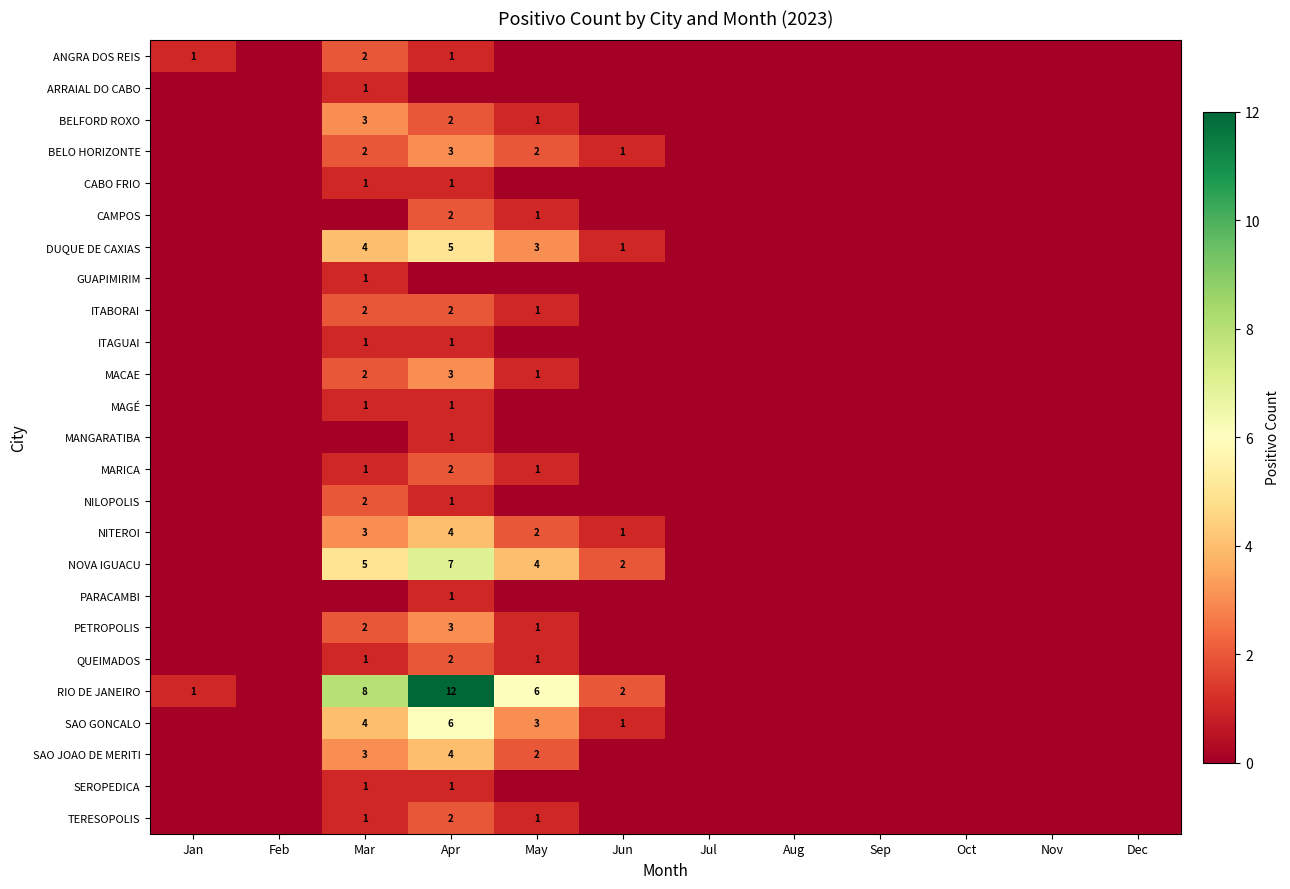

Is it true that RIO DE JANEIRO equals 8 at Mar?

True